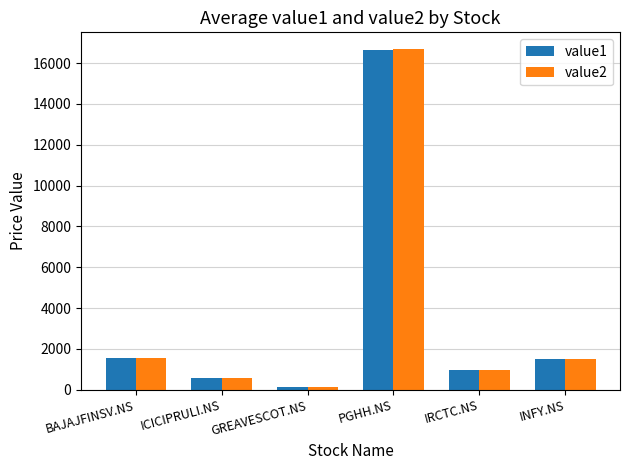

What is the average value of the value2 series?

3570.0